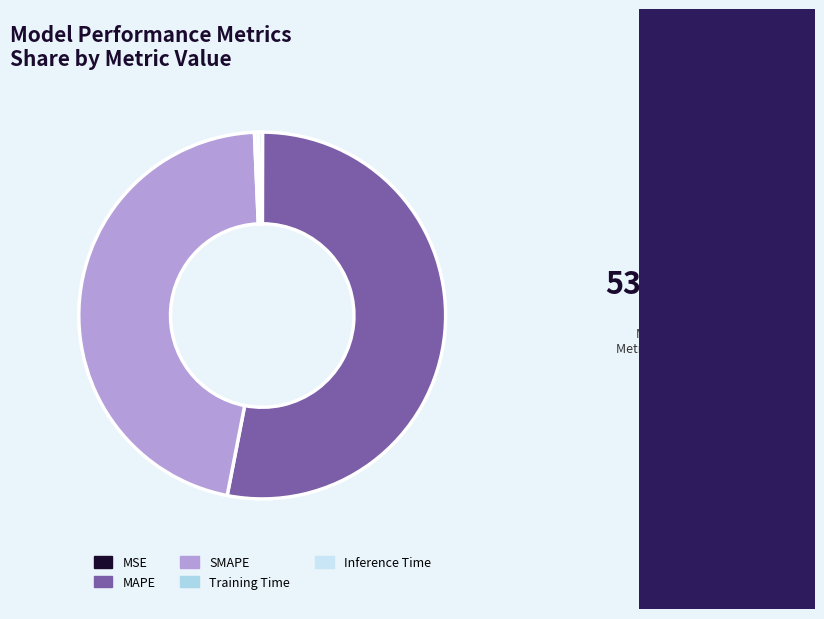

To the nearest percent, what is the difference between the largest and smallest slice percentages?

53%